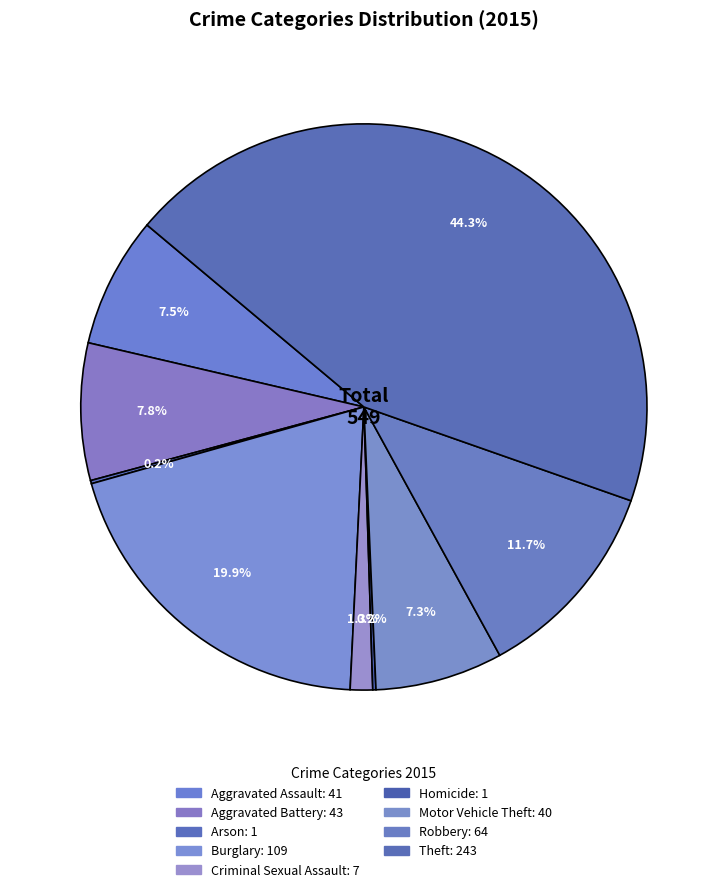

What is the smallest slice in the pie chart?

Arson